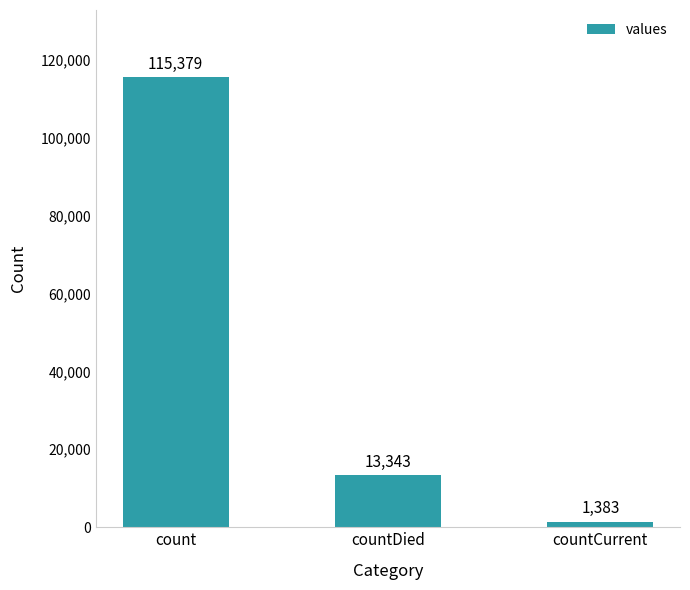

Reading left to right, extract all data points from this chart.

count=115379	countDied=13343	countCurrent=1383